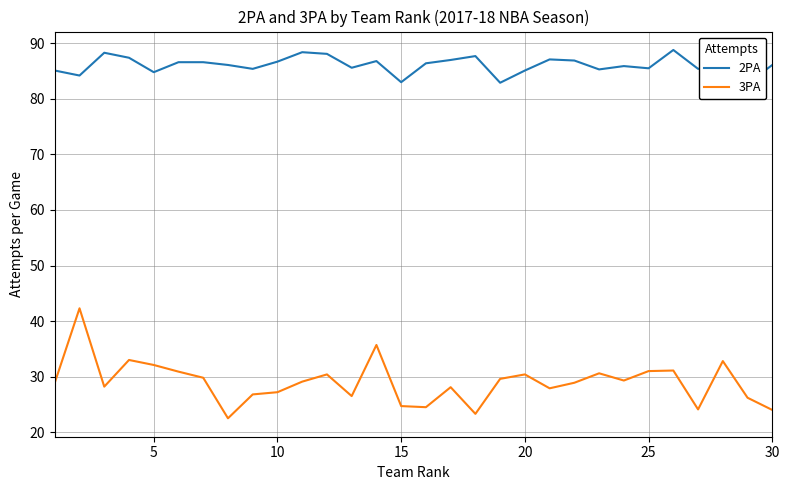

How many series are shown in this chart?

2